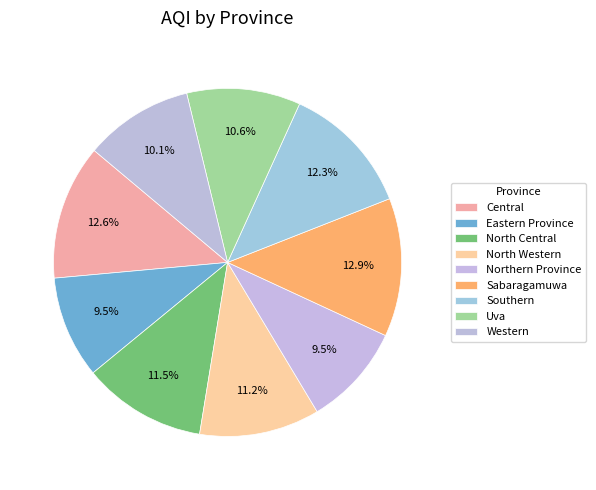

Count the number of slices in the pie.

9